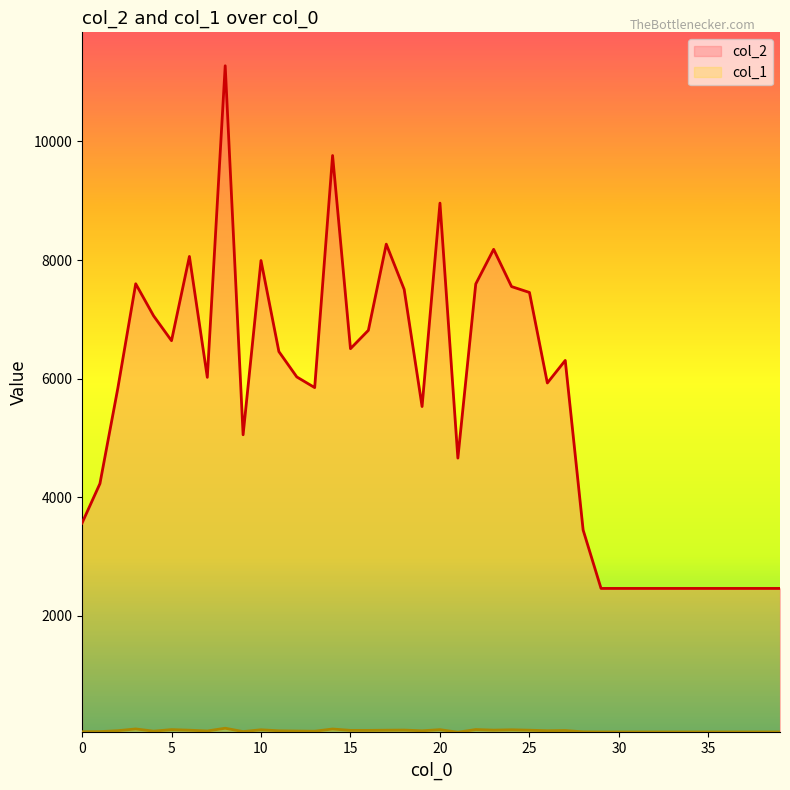

How many categories are shown in the chart?

40